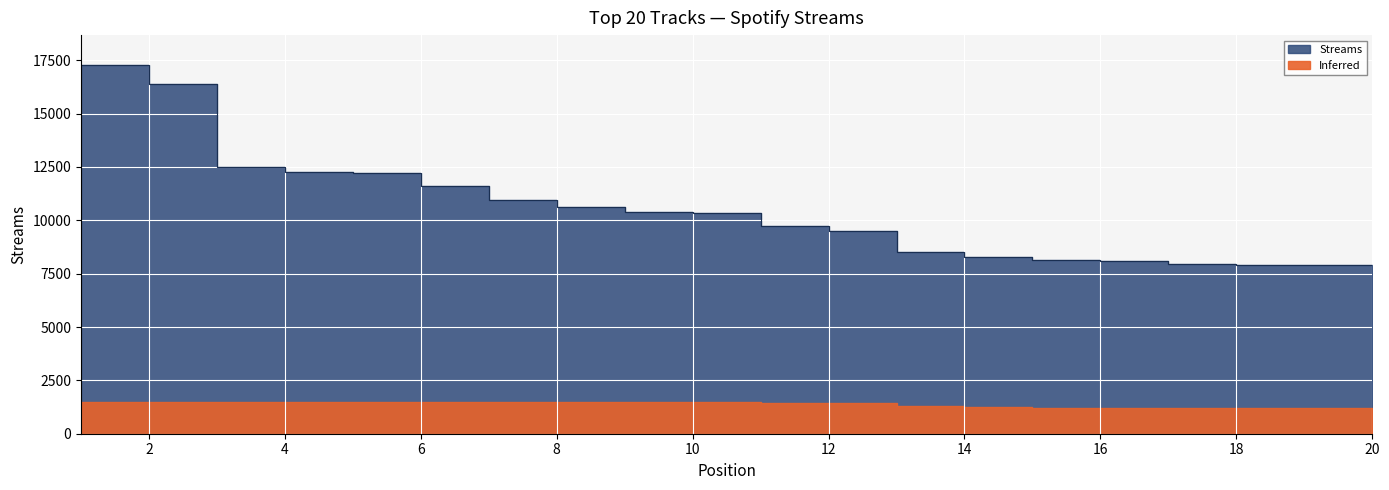

Which has a higher value, 10 or 3?

3